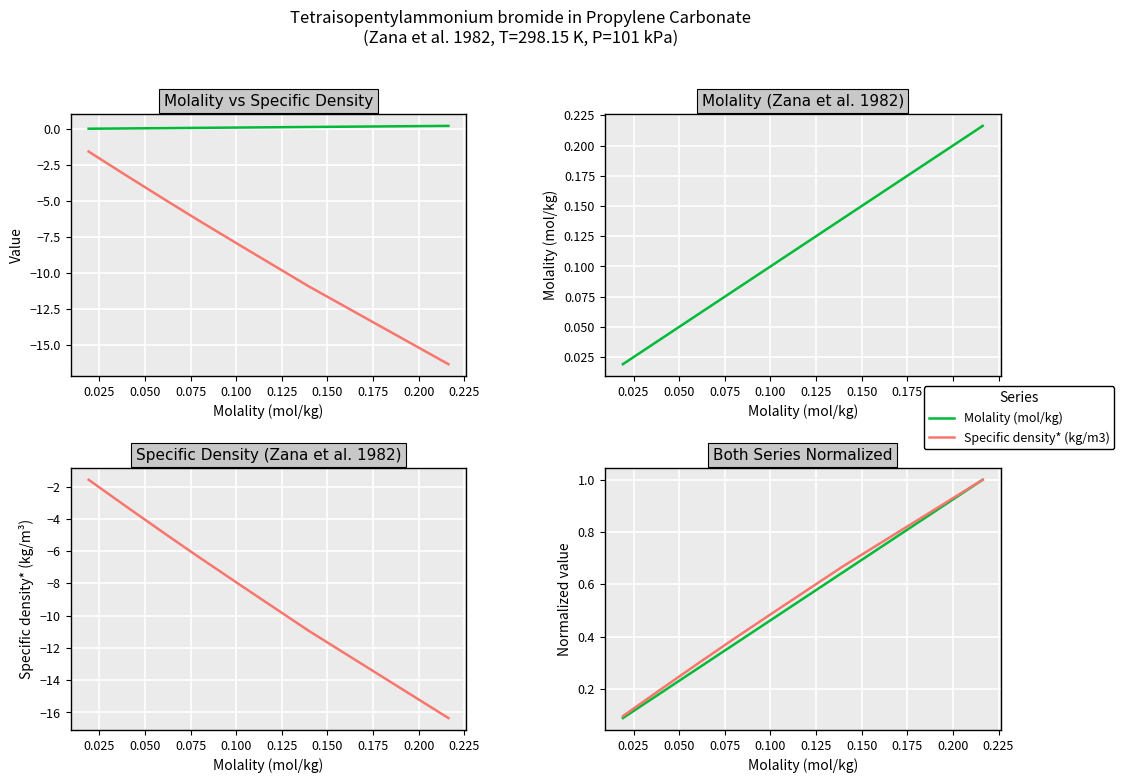

What are all the series names shown in the legend?

Molality (mol/kg), Specific density* (kg/m3)